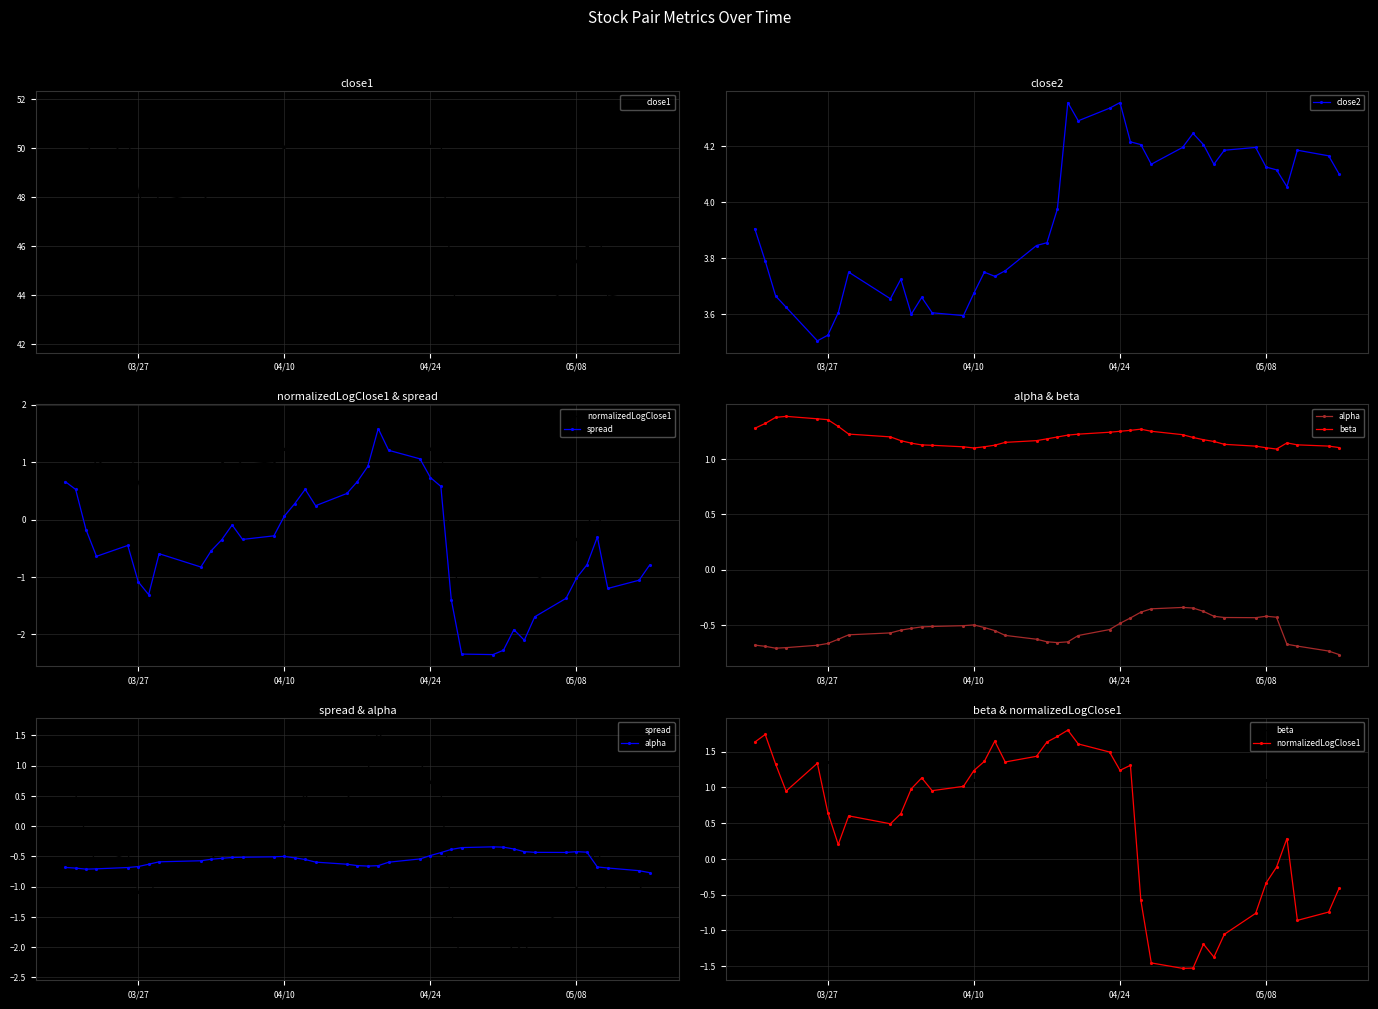

Rank the series by their maximum value, from lowest to highest.

alpha, beta, spread, normalizedLogClose1, close2, close1